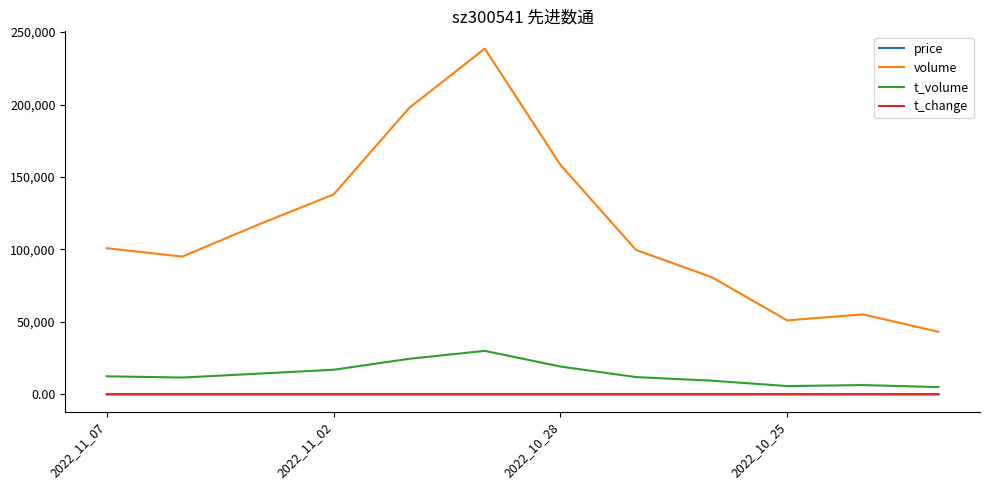

How many lines are shown in the chart?

4